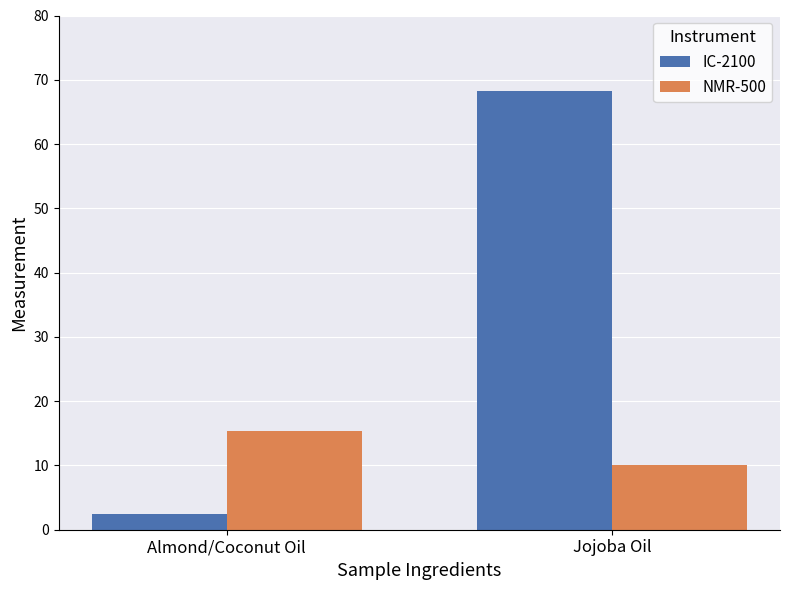

What is the label of the 2nd bar from the right?

Almond/Coconut Oil